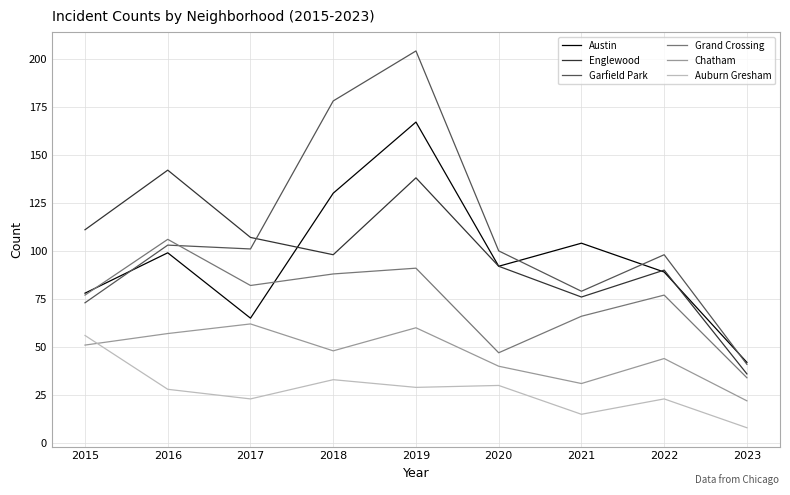

True or false: Chatham and Englewood intersect in this chart.

False